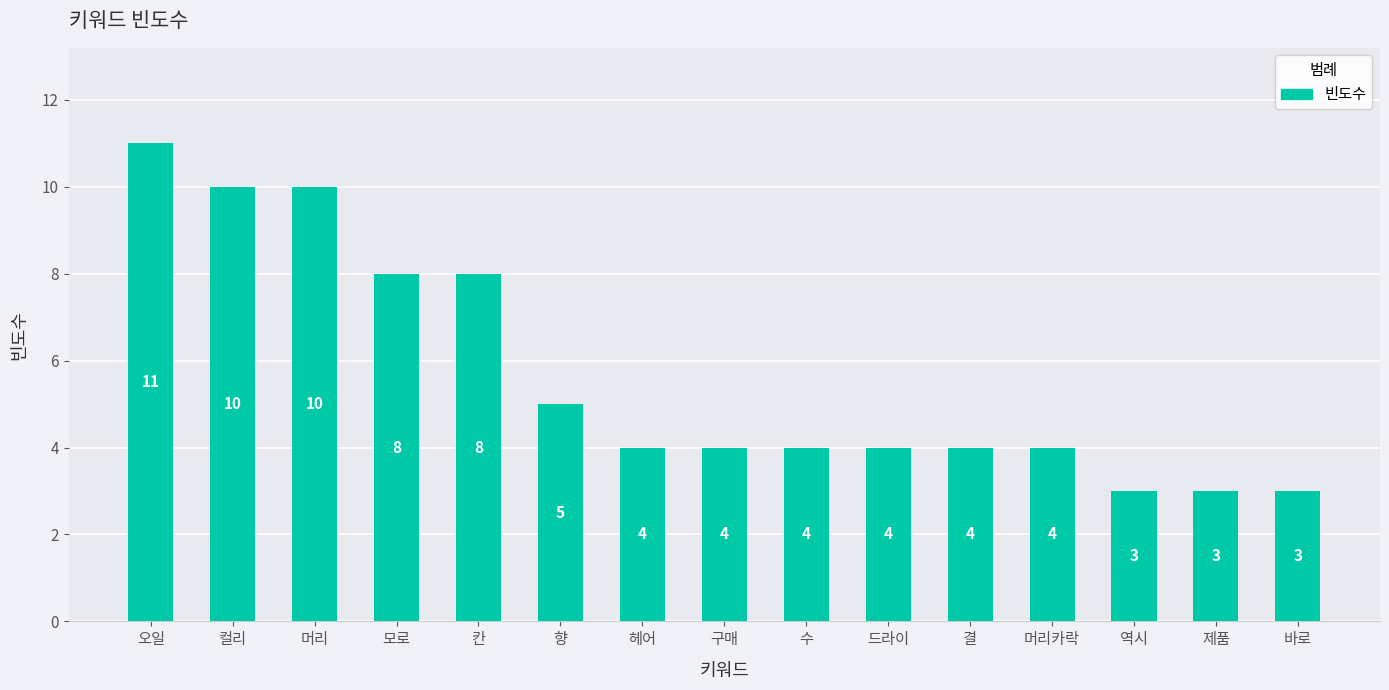

What is the greatest value displayed?

11